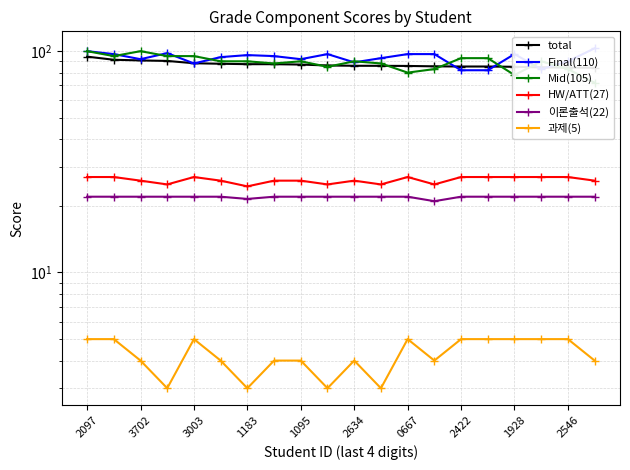

Reading right to left, list all the values displayed in this chart.

total: 84.1	84.3	84.5	85.0	85.2	85.2	85.4	85.8	85.9	85.9	86.2	87.0	87.3	87.3	87.7	88.2	90.3	90.8	91.5	94.5
Final(110): 103.0	90.0	83.0	97.0	82.0	82.0	97.0	97.0	93.0	89.0	97.0	92.0	95.0	96.0	94.0	88.0	98.0	92.0	97.0	100.0
Mid(105): 72.0	83.0	90.0	78.0	93.0	93.0	83.0	80.0	88.0	90.0	85.0	90.0	88.0	90.0	90.0	95.0	95.0	100.0	95.0	100.0
HW/ATT(27): 26.0	27.0	27.0	27.0	27.0	27.0	25.0	27.0	25.0	26.0	25.0	26.0	26.0	24.5	26.0	27.0	25.0	26.0	27.0	27.0
이론출석(22): 22.0	22.0	22.0	22.0	22.0	22.0	21.0	22.0	22.0	22.0	22.0	22.0	22.0	21.5	22.0	22.0	22.0	22.0	22.0	22.0
과제(5): 4.0	5.0	5.0	5.0	5.0	5.0	4.0	5.0	3.0	4.0	3.0	4.0	4.0	3.0	4.0	5.0	3.0	4.0	5.0	5.0